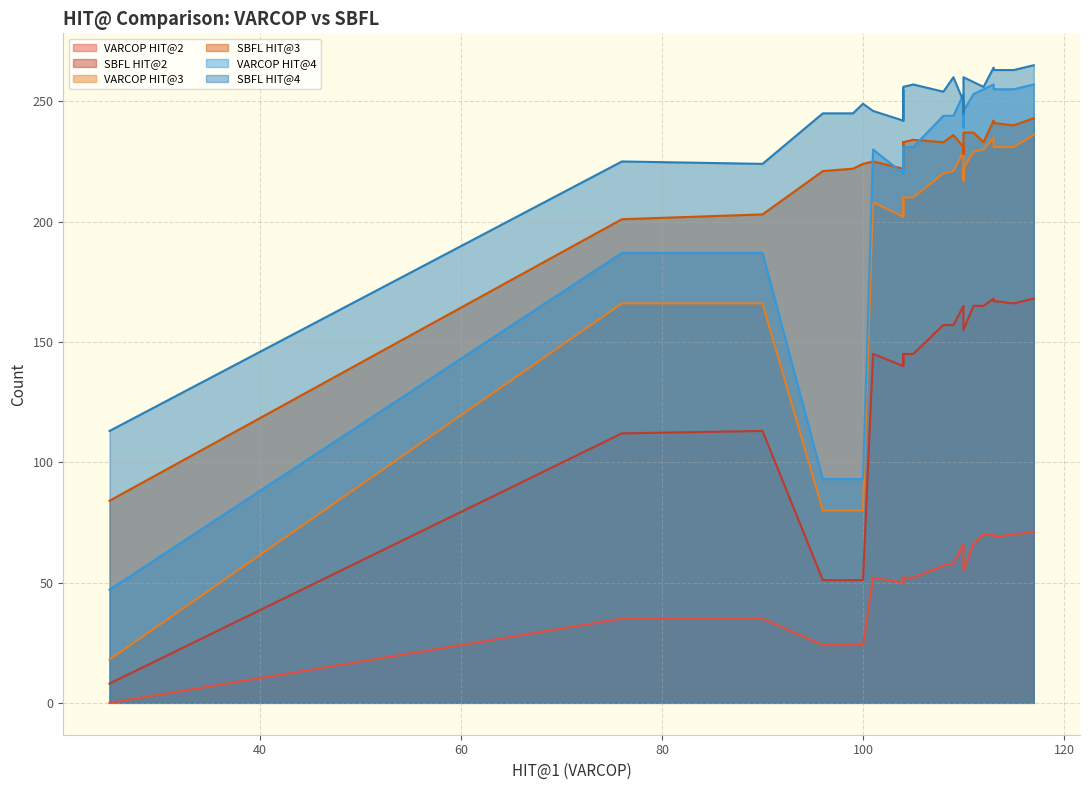

True or false: SBFL HIT@2 and VARCOP HIT@2 intersect in this chart.

False